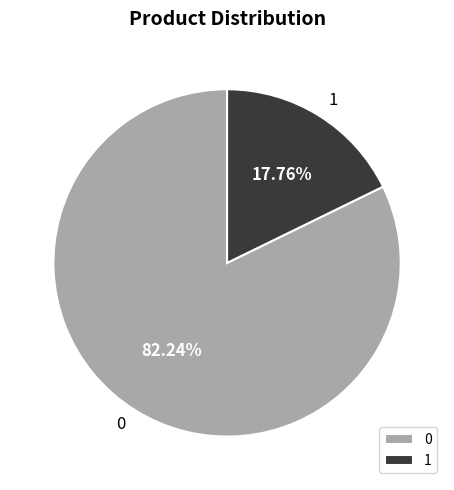

Is there a majority slice in this chart?

Yes